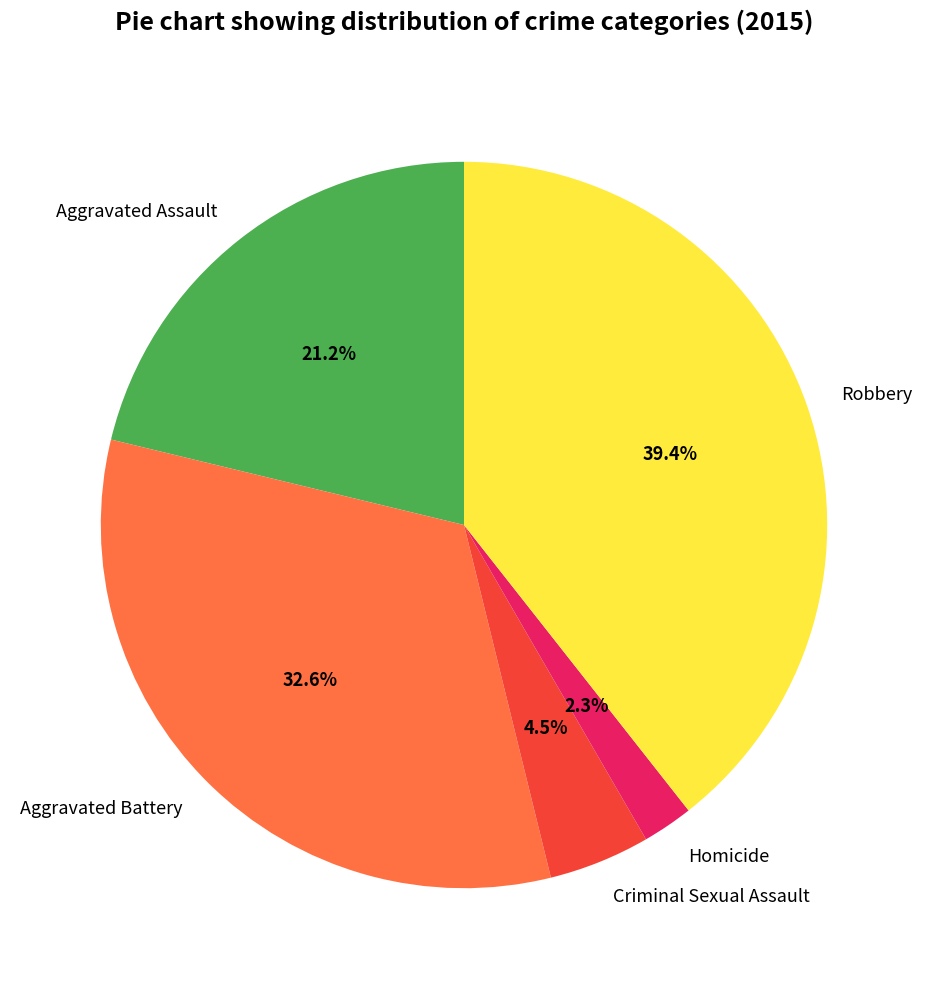

To the nearest percent, what percentage of the pie is Homicide?

2%